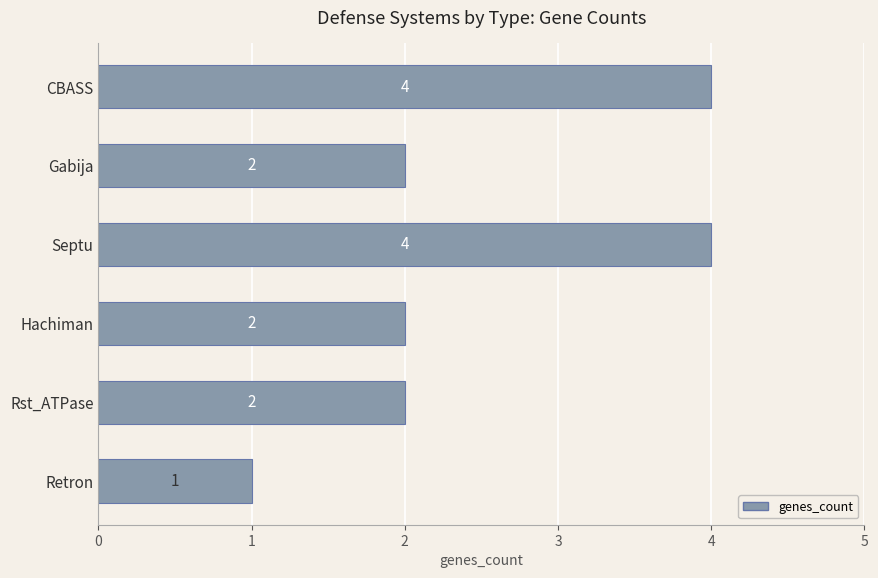

The chart shows a value of 2 at Hachiman. True or false?

True